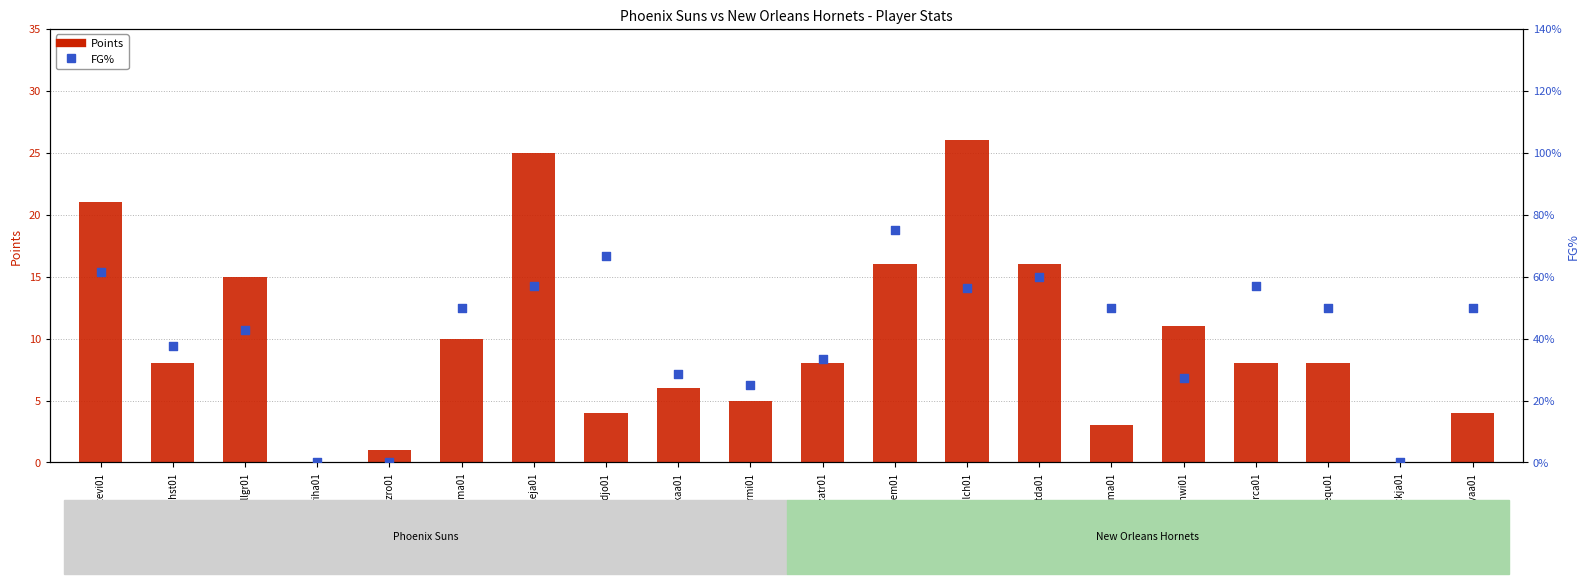

What is the total value across all series at belinma01?

3.5